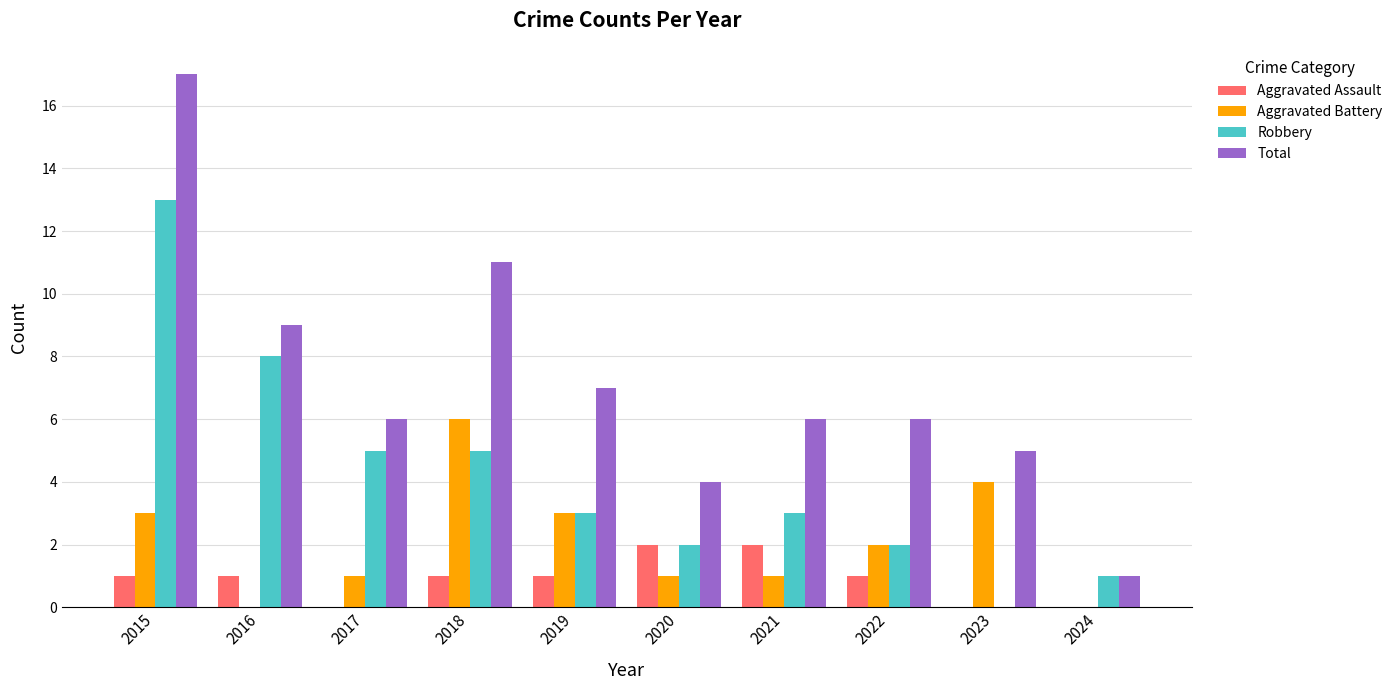

Is it true that Robbery equals 0 at 2023?

True